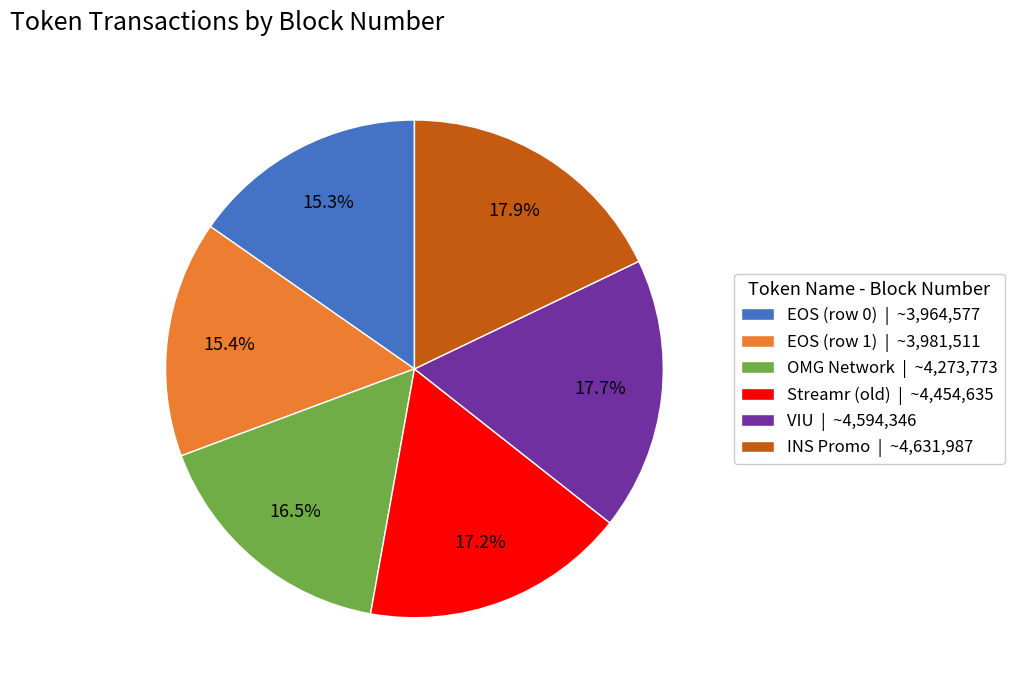

What is the ratio of the value at INS Promo | ~4,631,987 to the value at OMG Network | ~4,273,773?

1.1